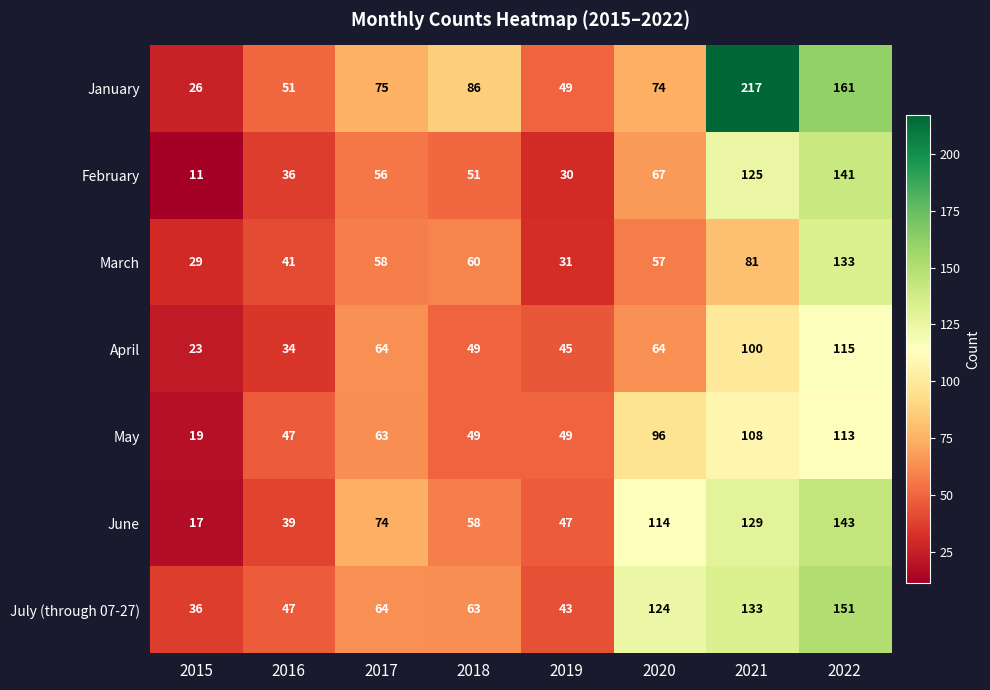

At which label is May closest to 66?

2017